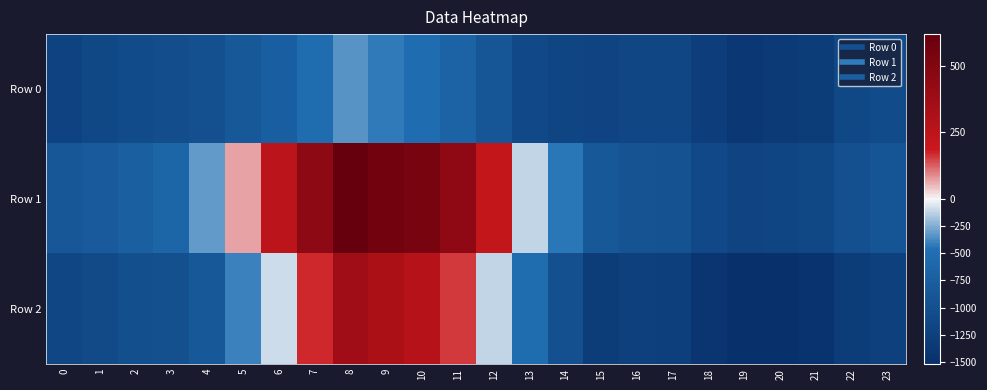

Reading left to right, what are all the values shown in this chart?

Row 0: 0=-1211.5	1=-1136.3	2=-1061.8	3=-1031.2	4=-977.6	5=-858.9	6=-752.8	7=-528.7	8=-343.6	9=-420.3	10=-516.9	11=-667.6	12=-901.7	13=-1111.4	14=-1160.9	15=-1191.3	16=-1141.5	17=-1144.0	18=-1289.8	19=-1379.2	20=-1346.8	21=-1298.0	22=-1140.1	23=-1064.5
Row 1: 0=-879.3	1=-811.0	2=-743.5	3=-651.6	4=-316.1	5=69.3	6=254.9	7=454.3	8=618.8	9=570.7	10=538.3	11=445.6	12=215.1	13=-112.9	14=-434.8	15=-847.3	16=-932.6	17=-950.8	18=-1103.5	19=-1198.5	20=-1173.0	21=-1129.8	22=-977.5	23=-906.0
Row 2: 0=-1150.3	1=-1086.2	2=-1021.5	3=-1002.0	4=-856.2	5=-396.7	6=-85.7	7=173.0	8=364.0	9=320.7	10=275.8	11=158.8	12=-115.8	13=-530.2	14=-976.6	15=-1298.3	16=-1258.2	17=-1269.1	18=-1424.6	19=-1521.0	20=-1498.3	21=-1456.5	22=-1306.9	23=-1236.8